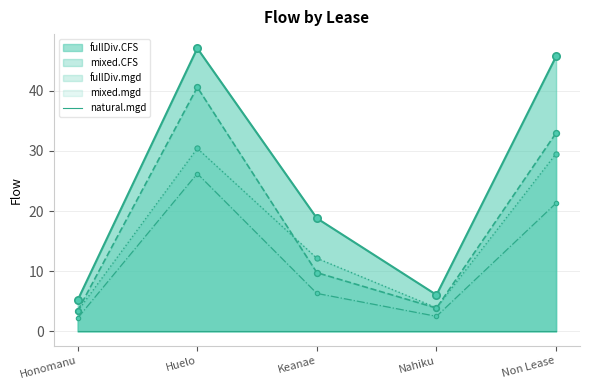

Which series has the largest total across all categories?

fullDiv.CFS